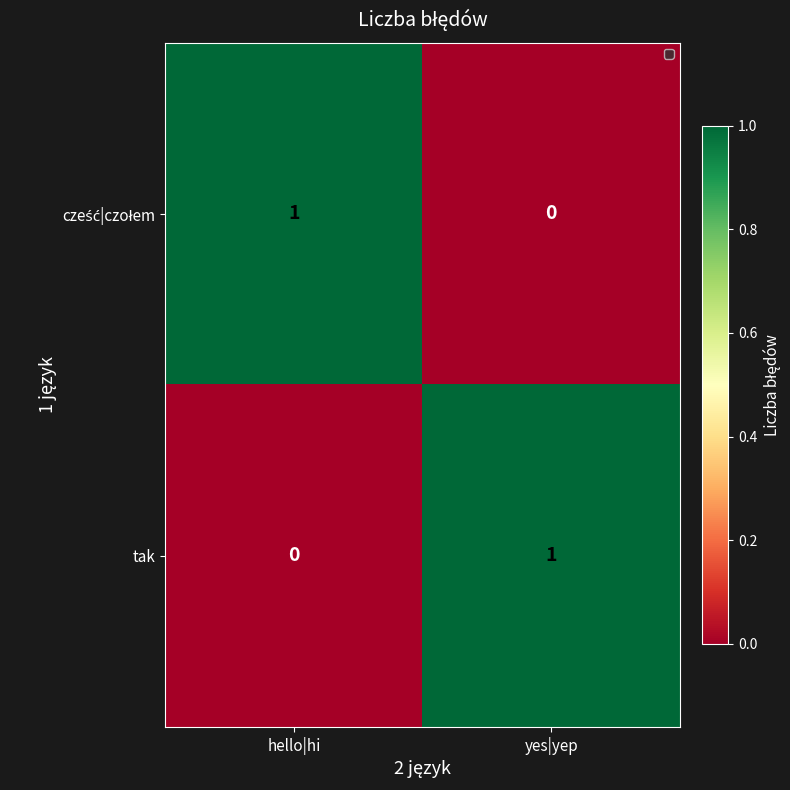

The tak series shows 0 at hello|hi. True or false?

True